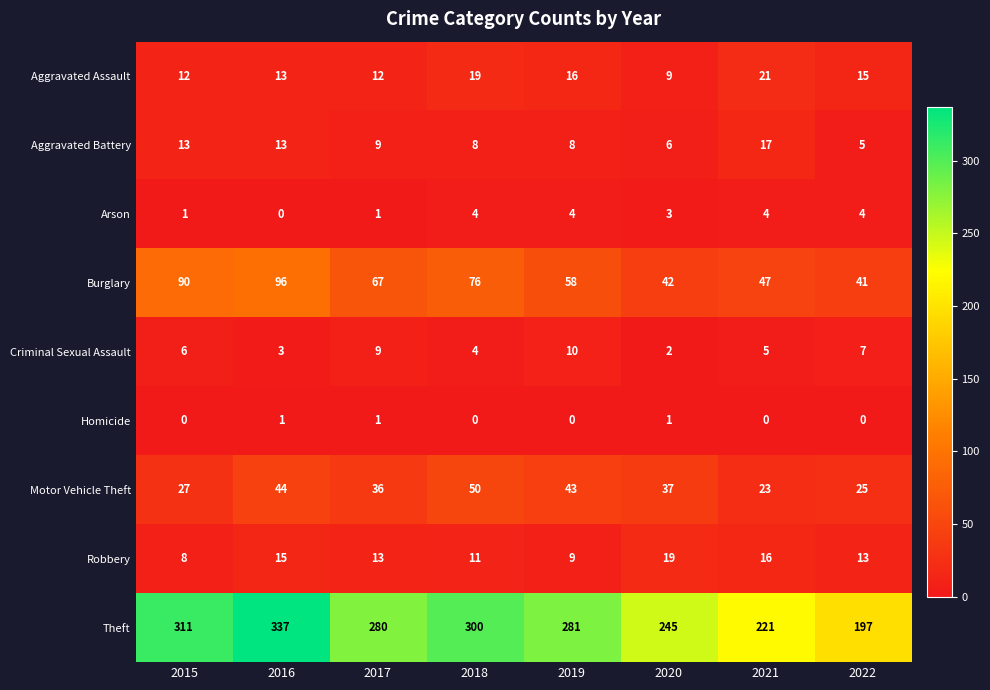

What is the sum of the Robbery values at 2017 and 2022?

26